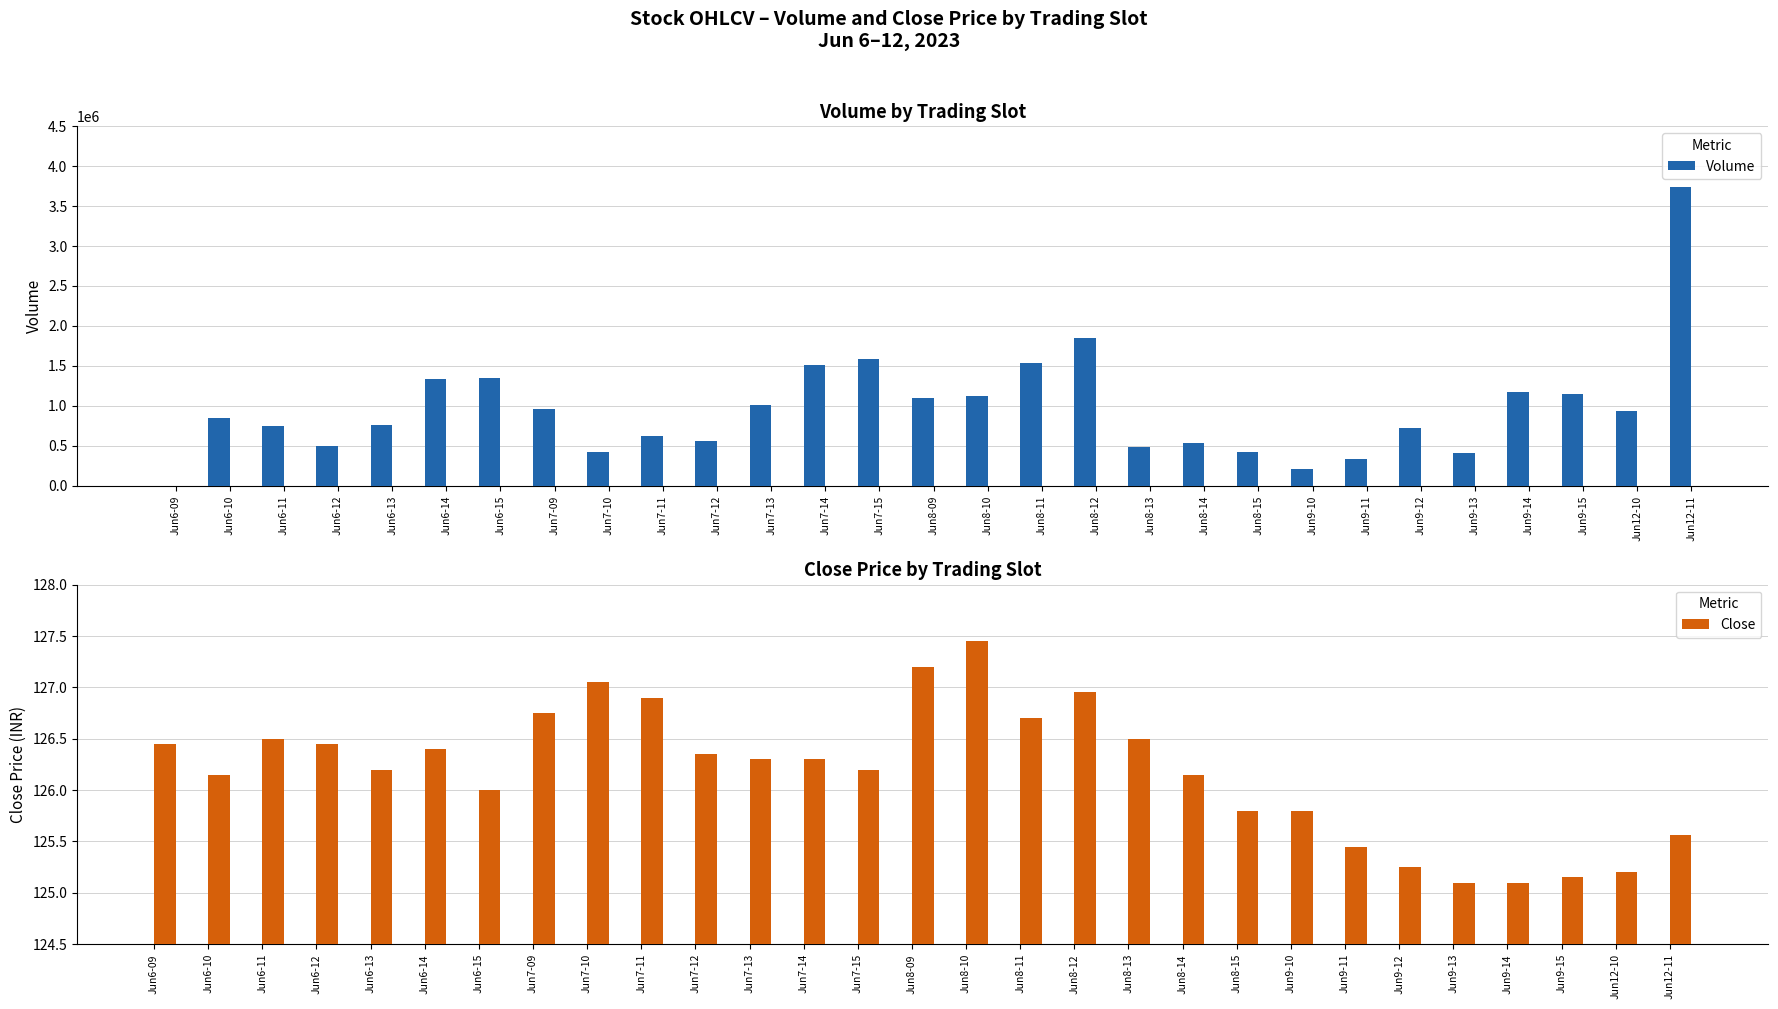

True or false: Close has a value of 82.9 at Jun6-14.

False